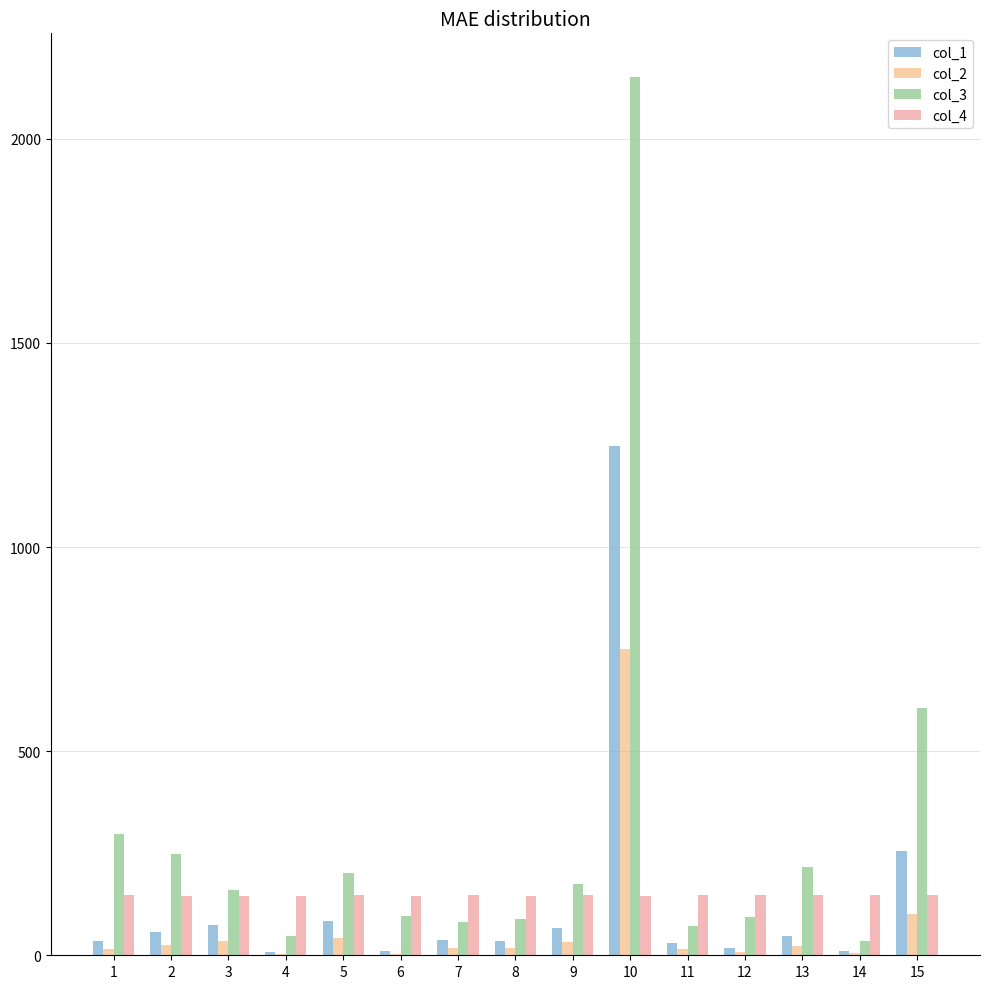

Count the col_4 values in the range 146 to 147.

13